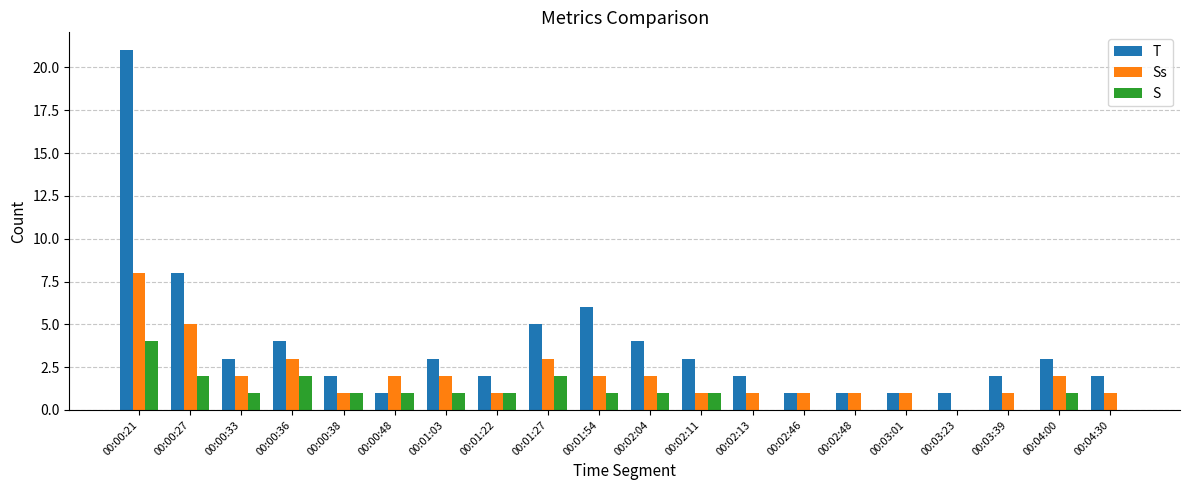

Reading left to right, transcribe all the data shown in this chart.

T: 21	8	3	4	2	1	3	2	5	6	4	3	2	1	1	1	1	2	3	2
Ss: 8	5	2	3	1	2	2	1	3	2	2	1	1	1	1	1	0	1	2	1
S: 4	2	1	2	1	1	1	1	2	1	1	1	0	0	0	0	0	0	1	0